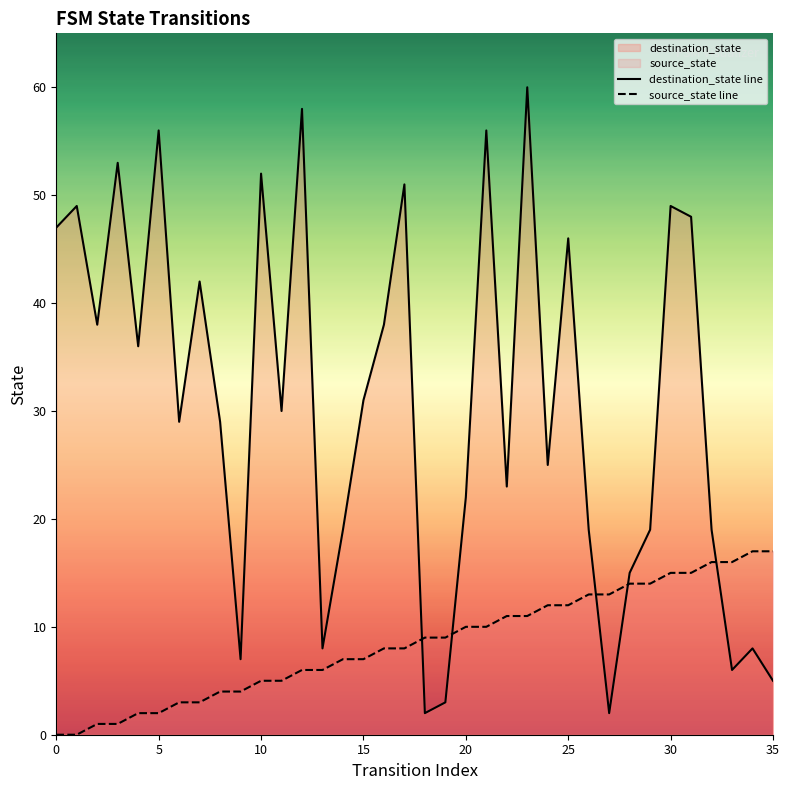

List the series in order of their overall mean, highest first.

destination_state line, source_state line